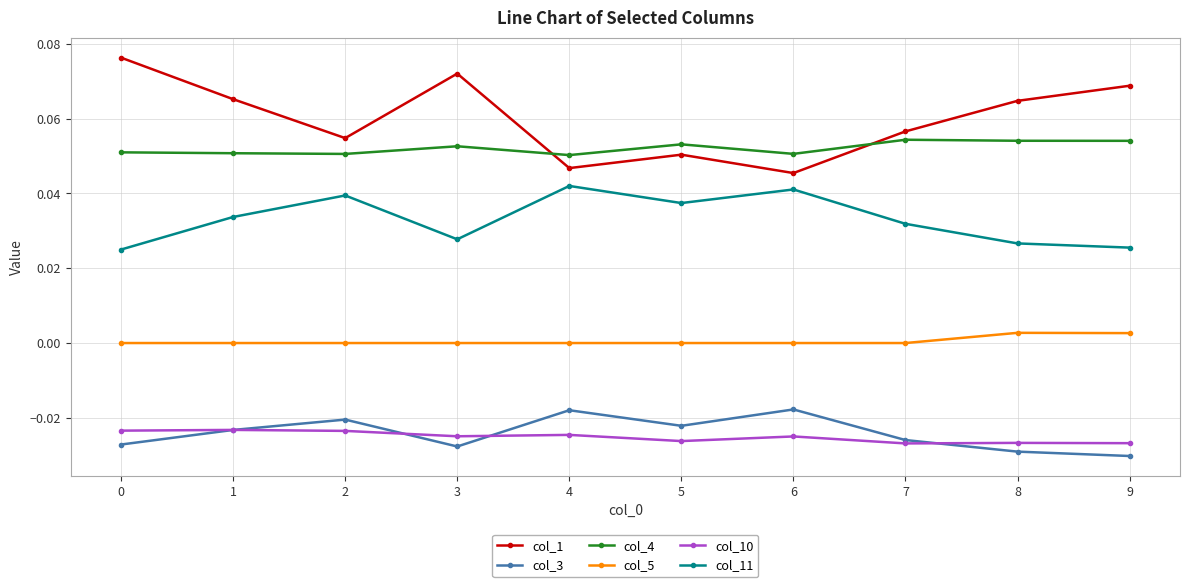

Is the value of col_3 at 6 greater than the value of col_5 at 6?

No